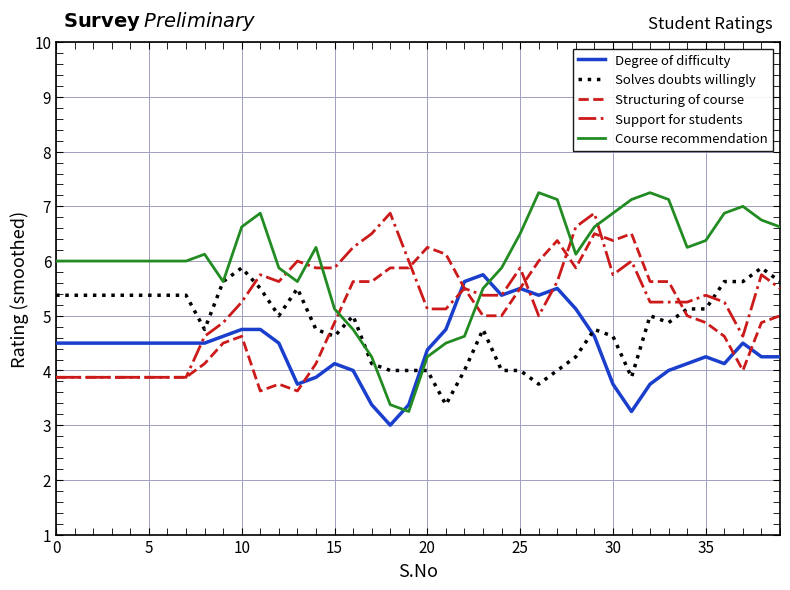

Is this an area chart (filled region under the line)?

No